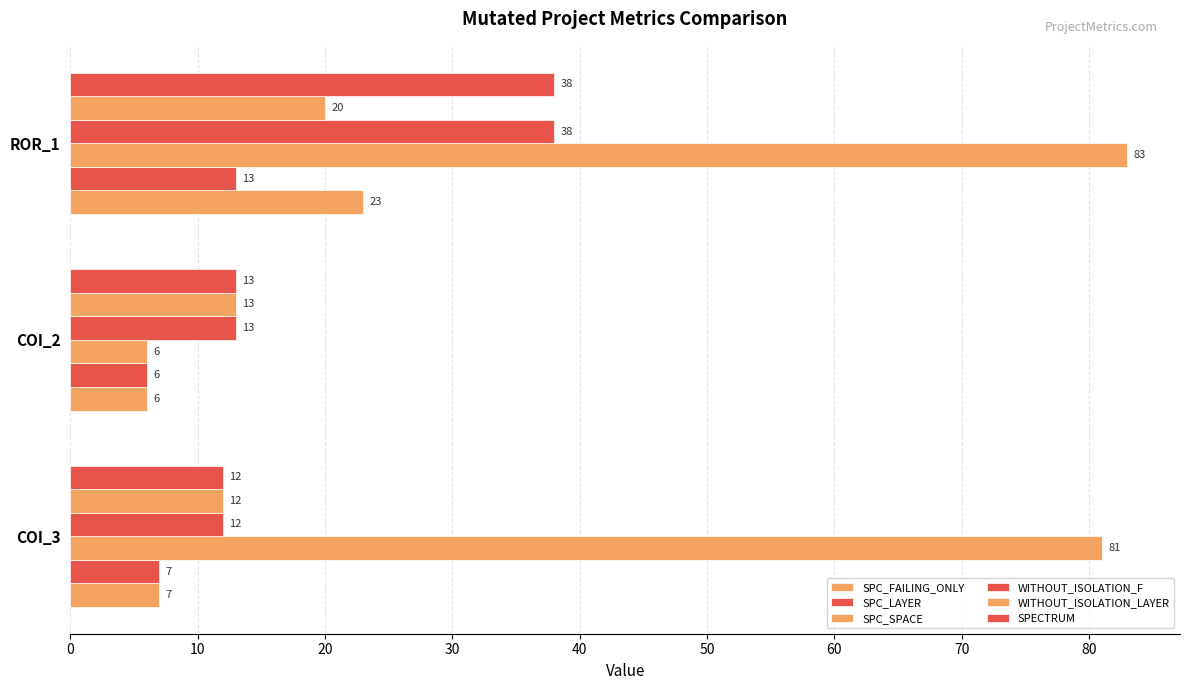

How many distinct data groups are displayed?

6